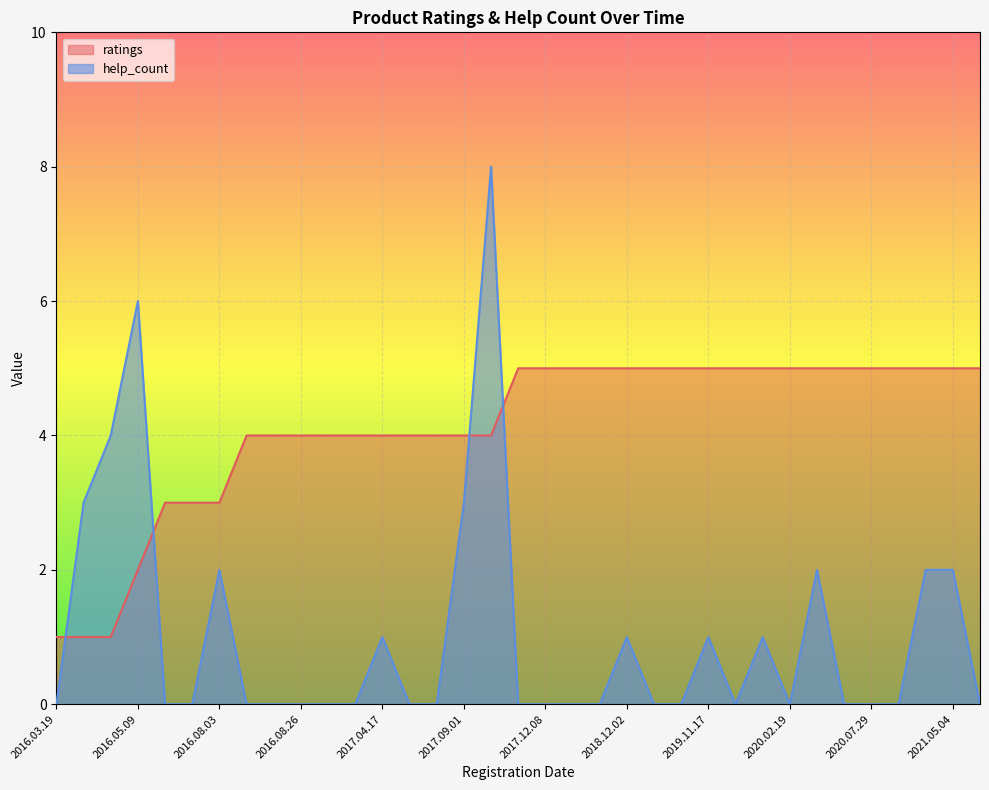

How many help_count values are between 0 and 2?

30